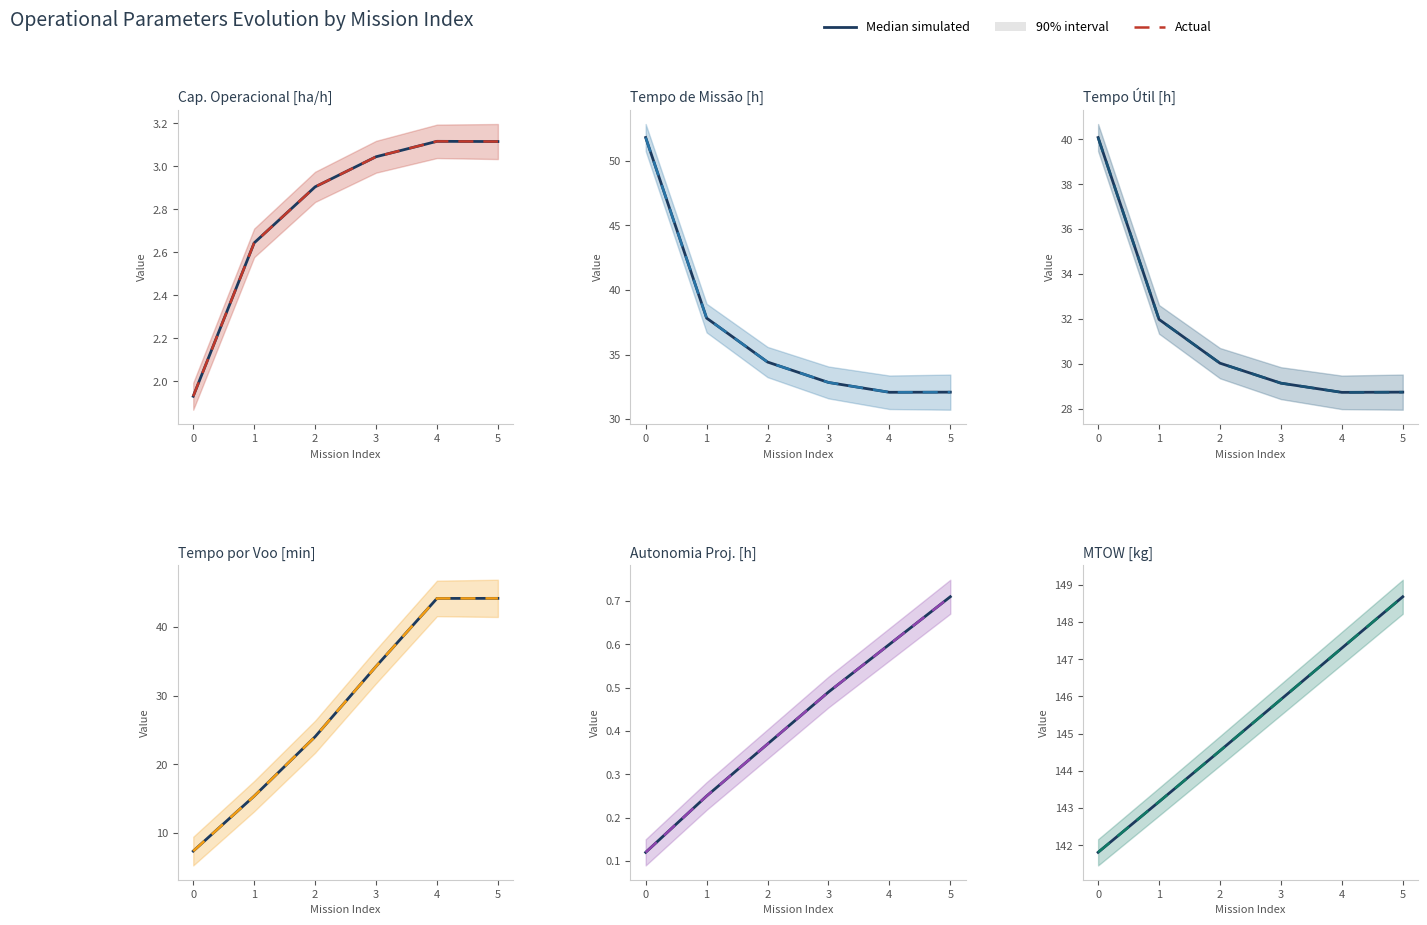

Which series changed the most between 1 and 4?

Median simulated